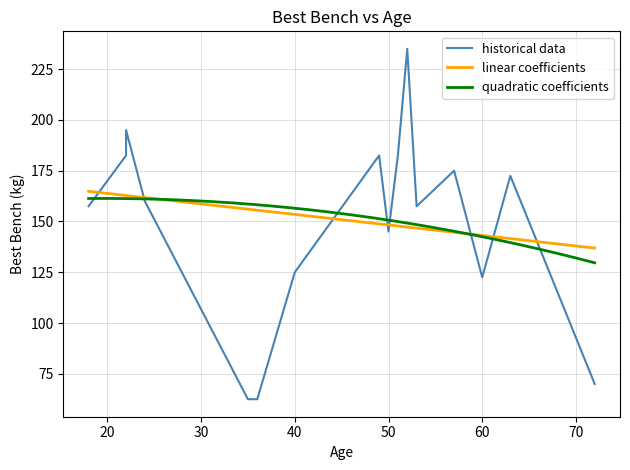

What is the maximum value for quadratic coefficients?

161.3